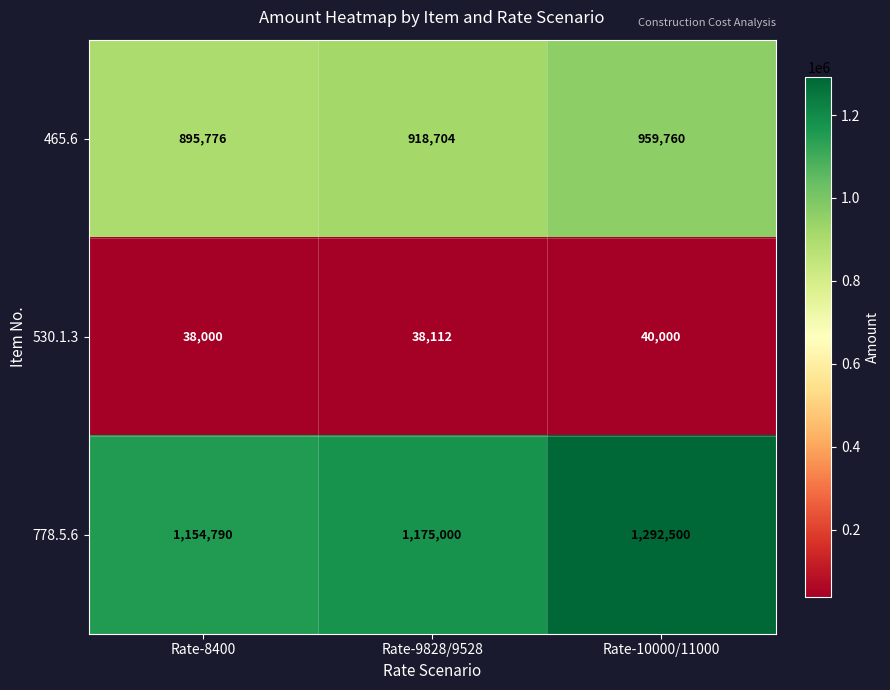

Reading left to right, extract all data points from this chart.

465.6: Rate-8400=895776	Rate-9828/9528=918704	Rate-10000/11000=959760
530.1.3: Rate-8400=38000	Rate-9828/9528=38112	Rate-10000/11000=40000
778.5.6: Rate-8400=1154790	Rate-9828/9528=1175000	Rate-10000/11000=1292500